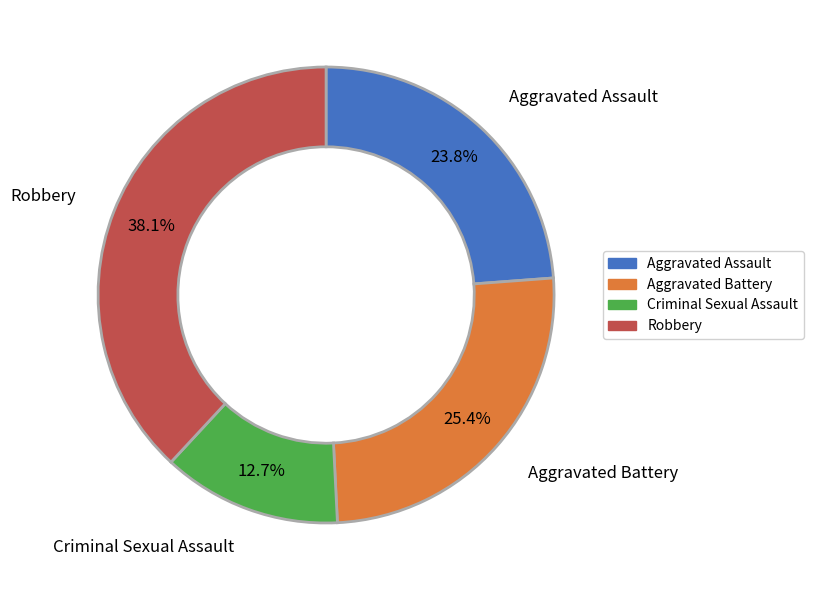

To the nearest percent, what is the difference between the largest and smallest slice percentages?

25%